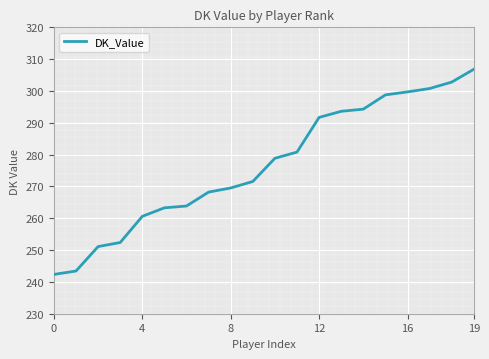

Count the number of values greater than 278.

10